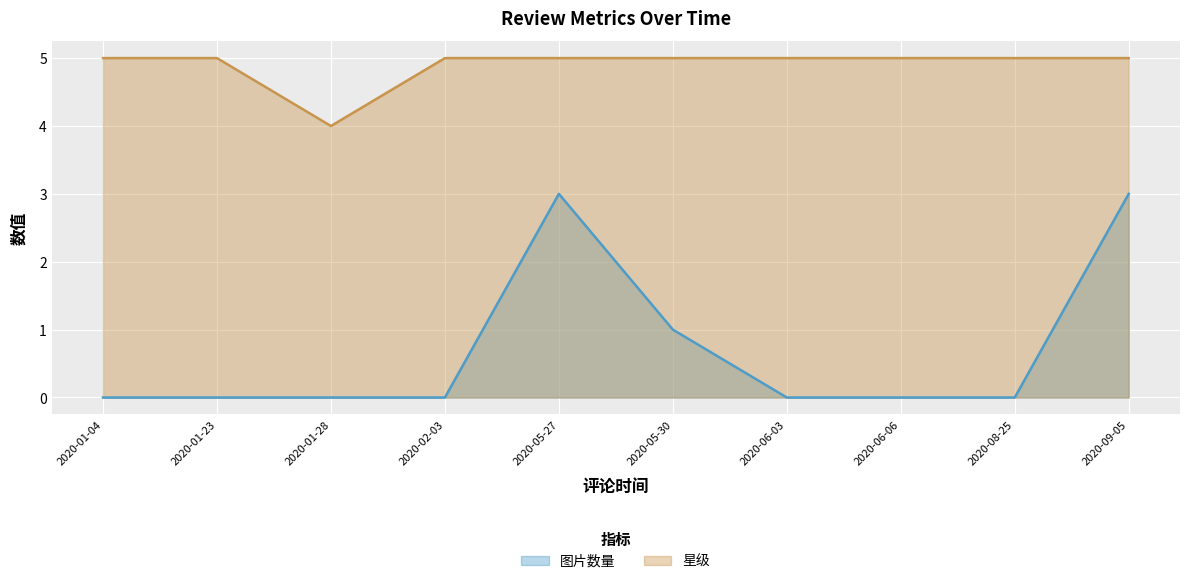

The 图片数量 series shows -1 at 2020-06-03. True or false?

False